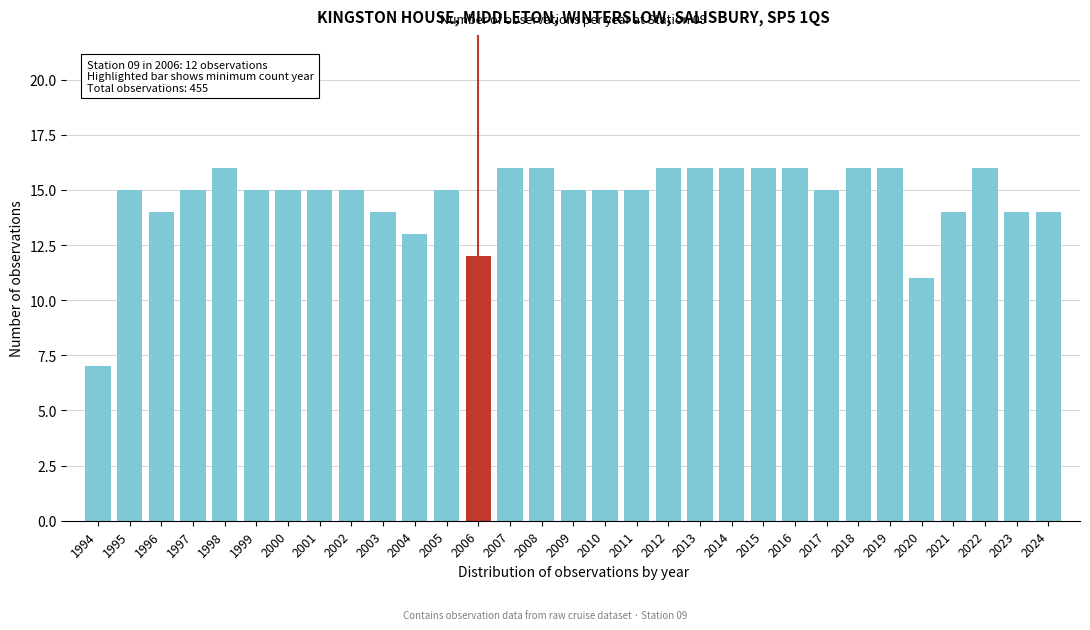

What is the difference between the maximum and minimum values?

9